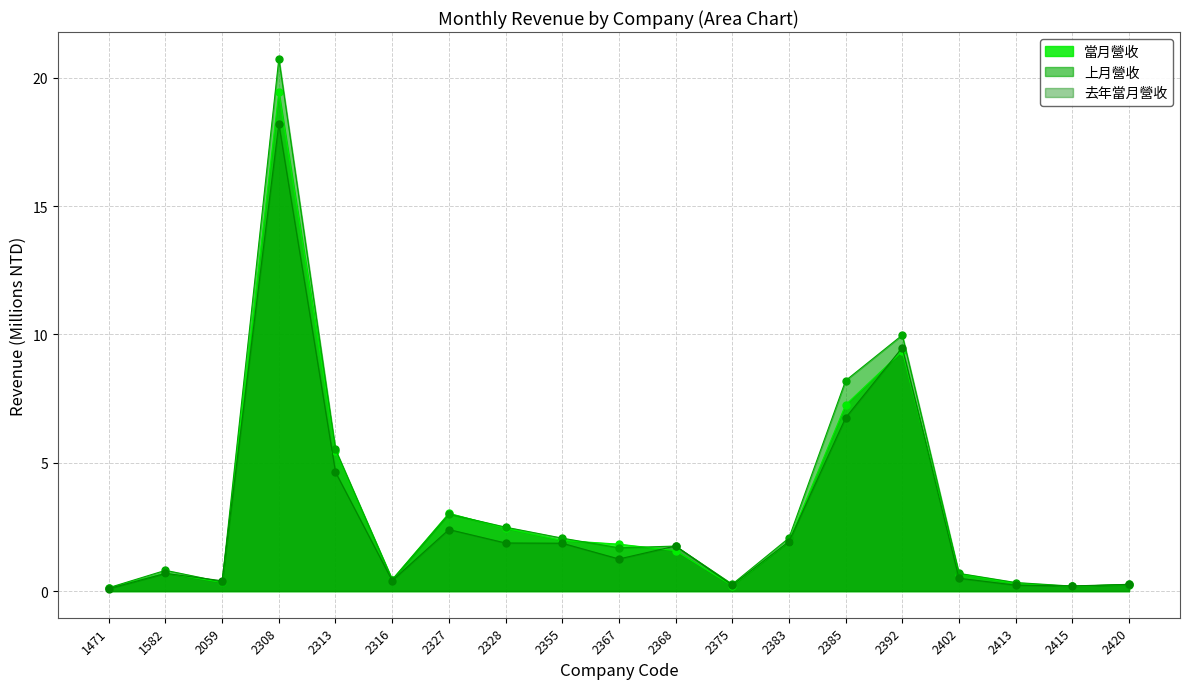

Rank the series at 2402 from highest to lowest value.

上月營收, 當月營收, 去年當月營收